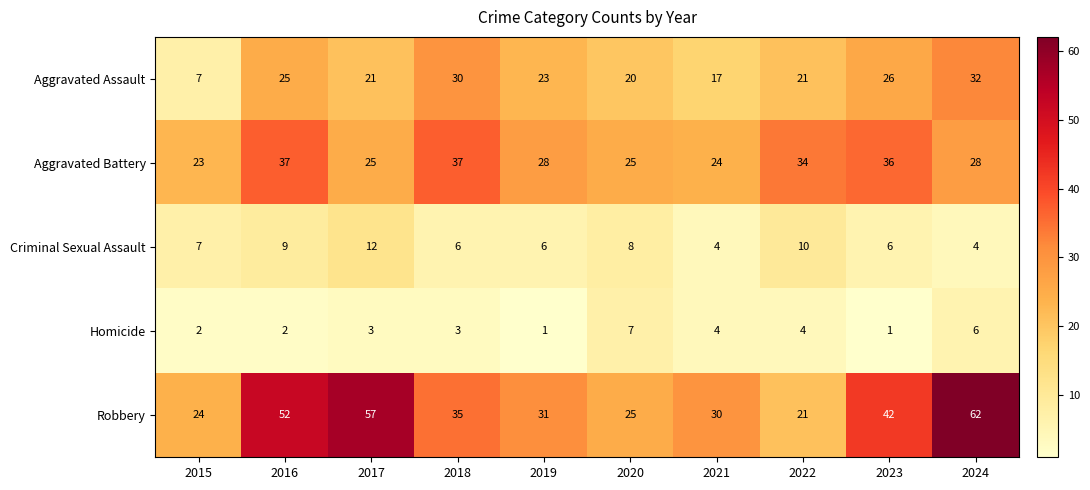

Rank the series by their maximum value, from highest to lowest.

Robbery, Aggravated Battery, Aggravated Assault, Criminal Sexual Assault, Homicide